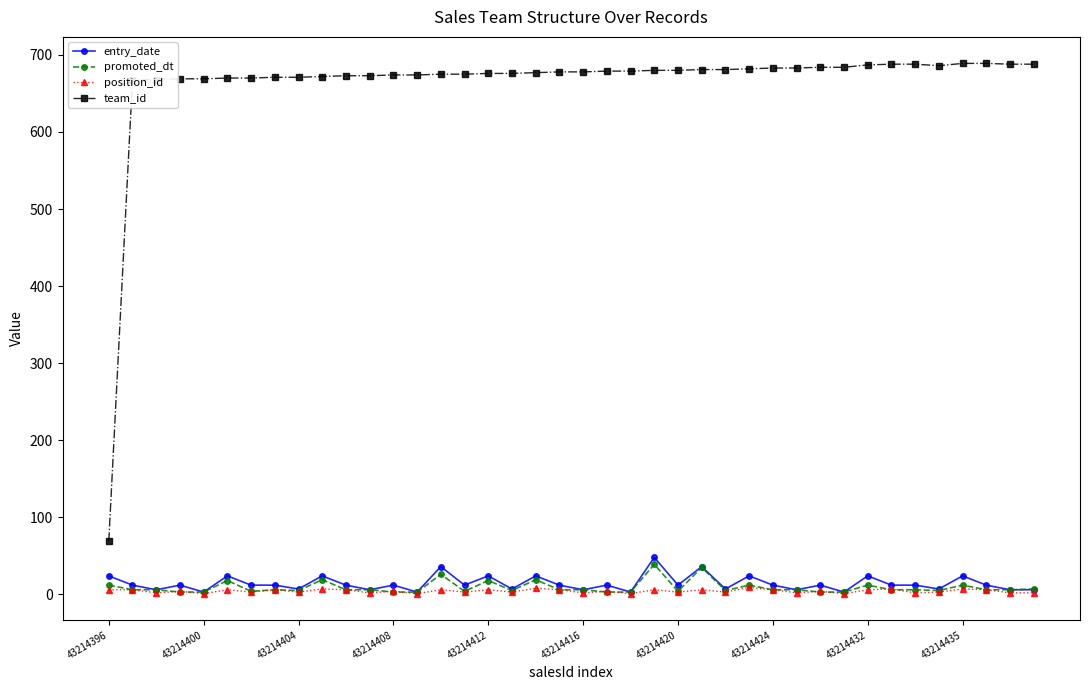

Which series has the largest total across all categories?

team_id